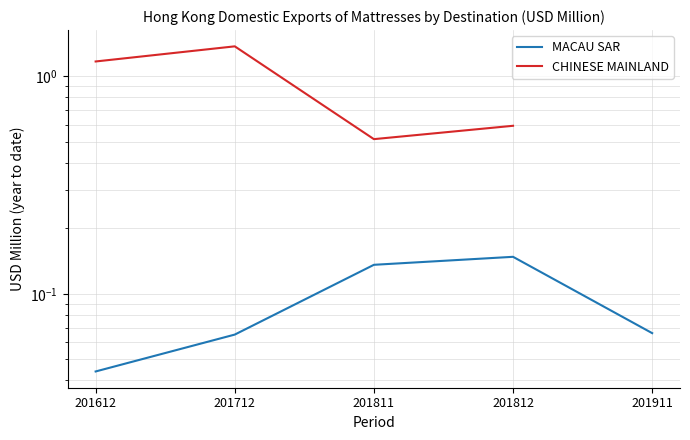

True or false: CHINESE MAINLAND has more than 2 points higher than both neighbors.

False